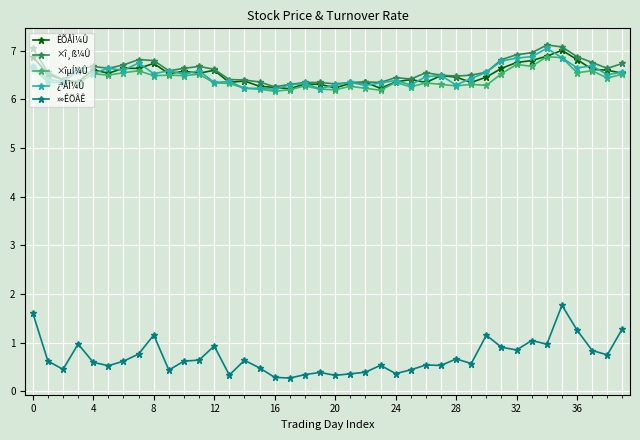

Does the chart display data point markers on the line(s)?

Yes